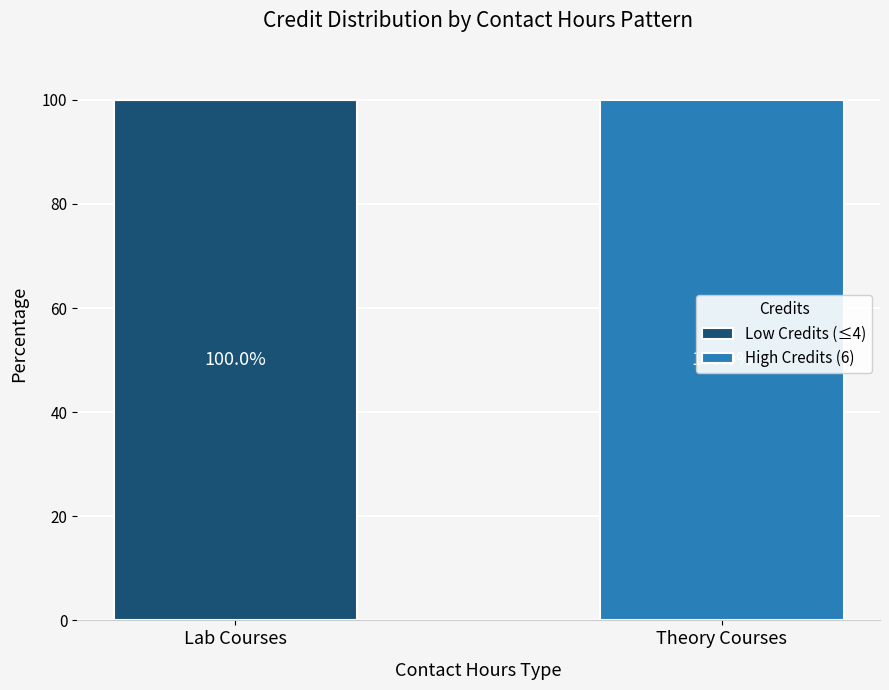

How many distinct data groups are displayed?

2